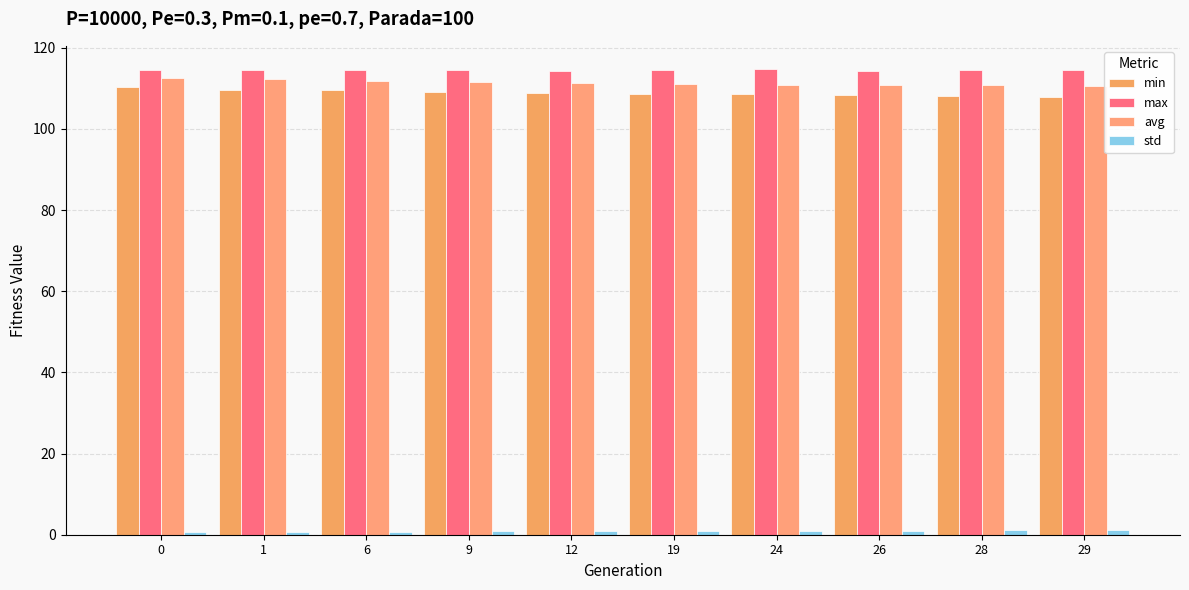

What is the difference between the highest and lowest values at 12?

113.5